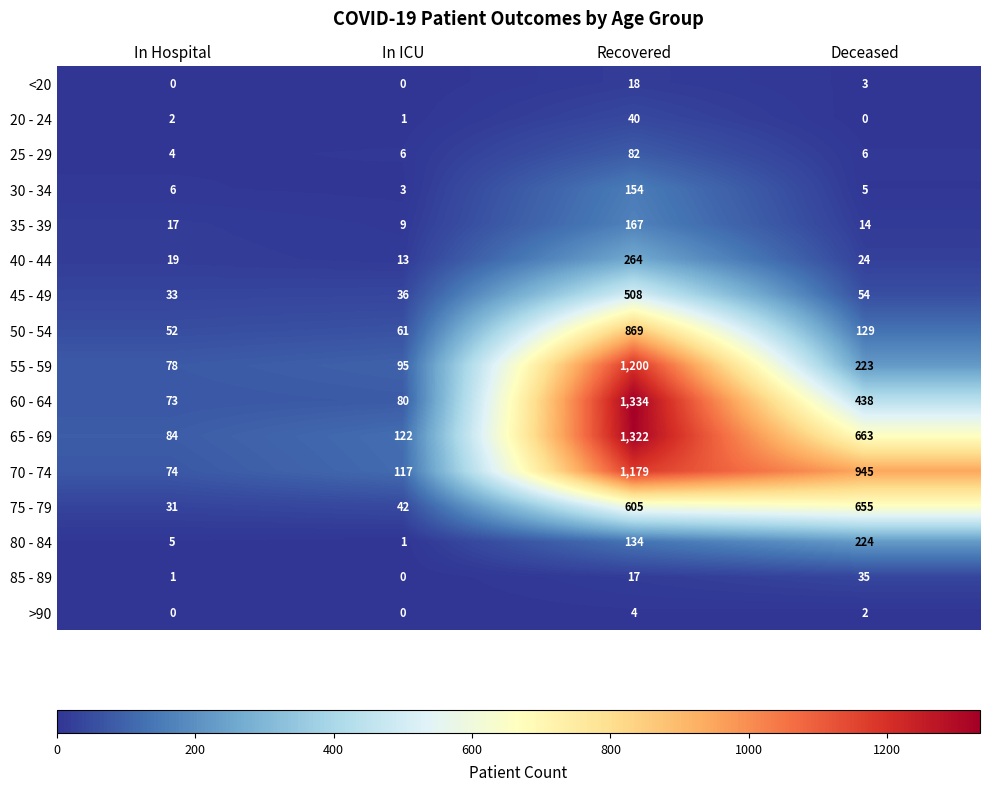

The 65 - 69 series shows 122 at In ICU. True or false?

True